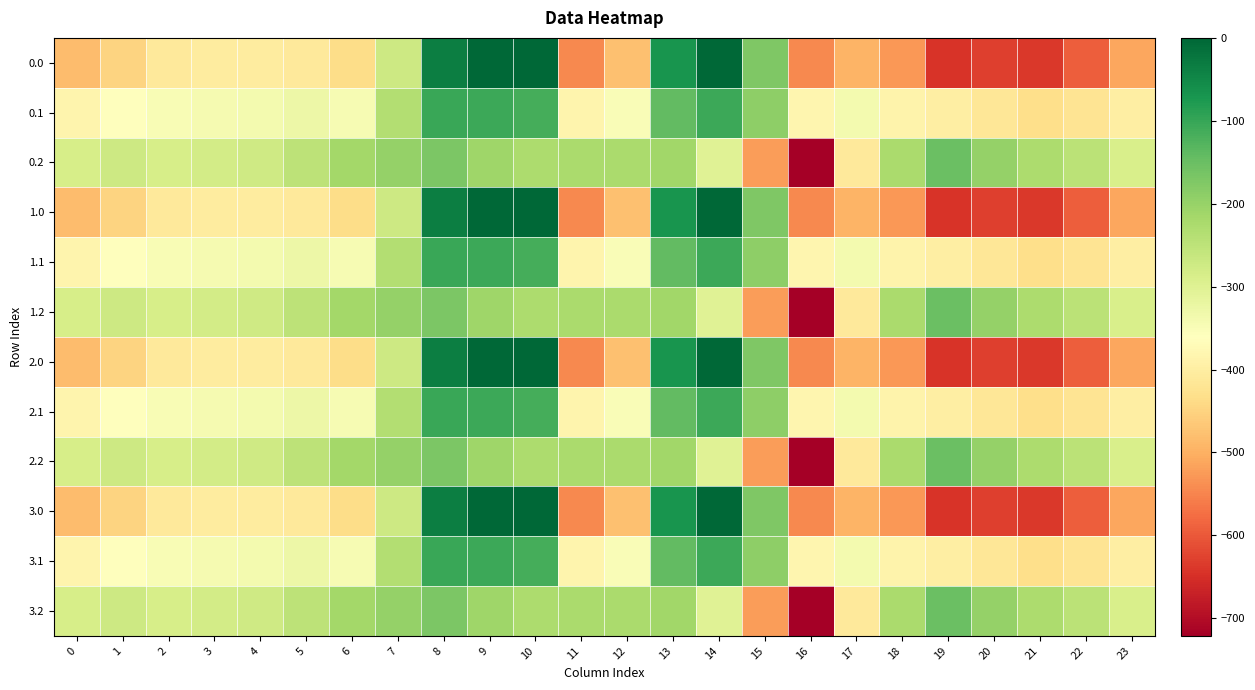

The value of 2.2 at 23 is -71.2. True or false?

False